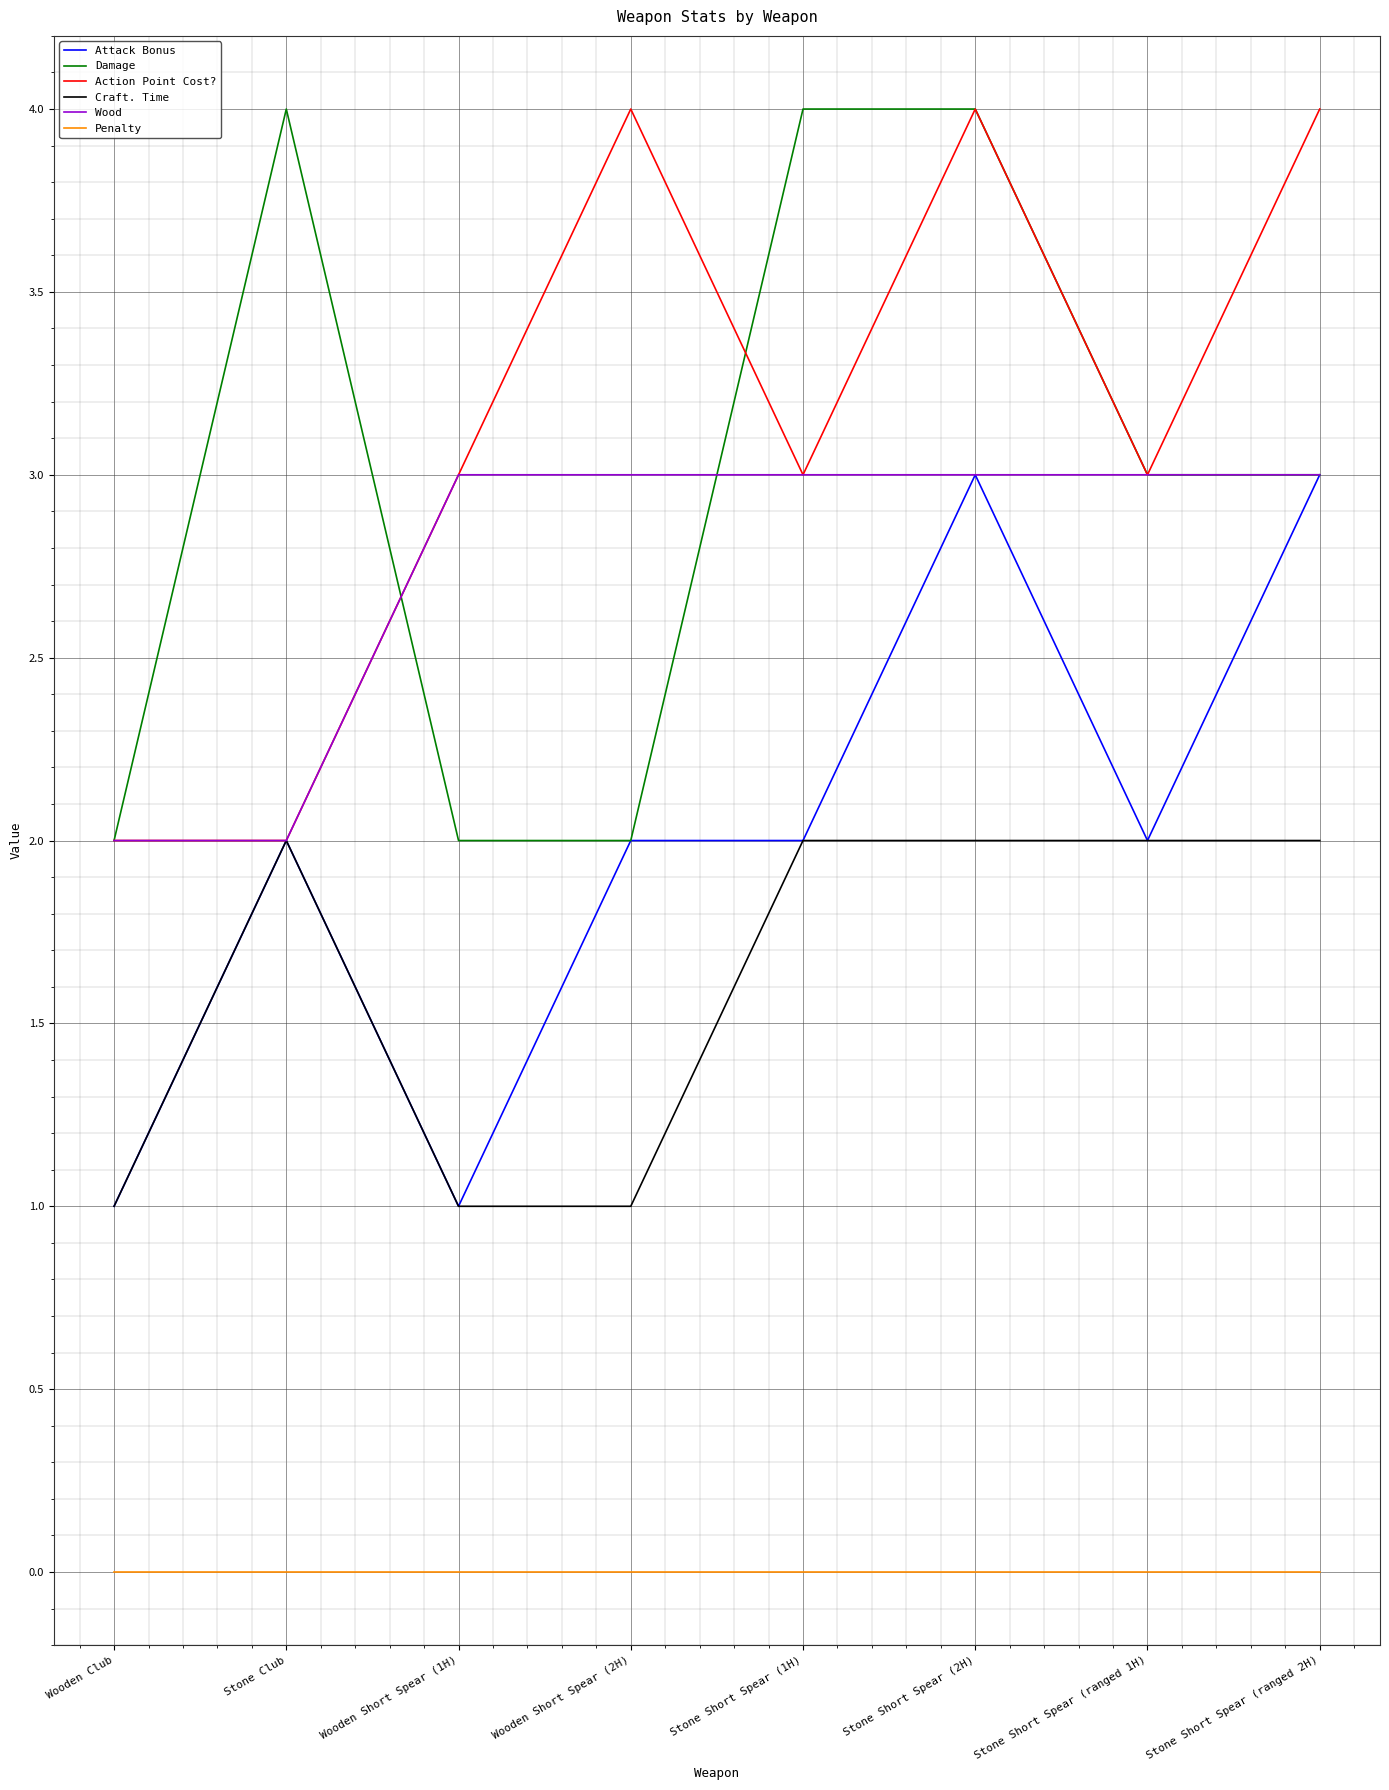

True or false: Penalty and Damage intersect in this chart.

False